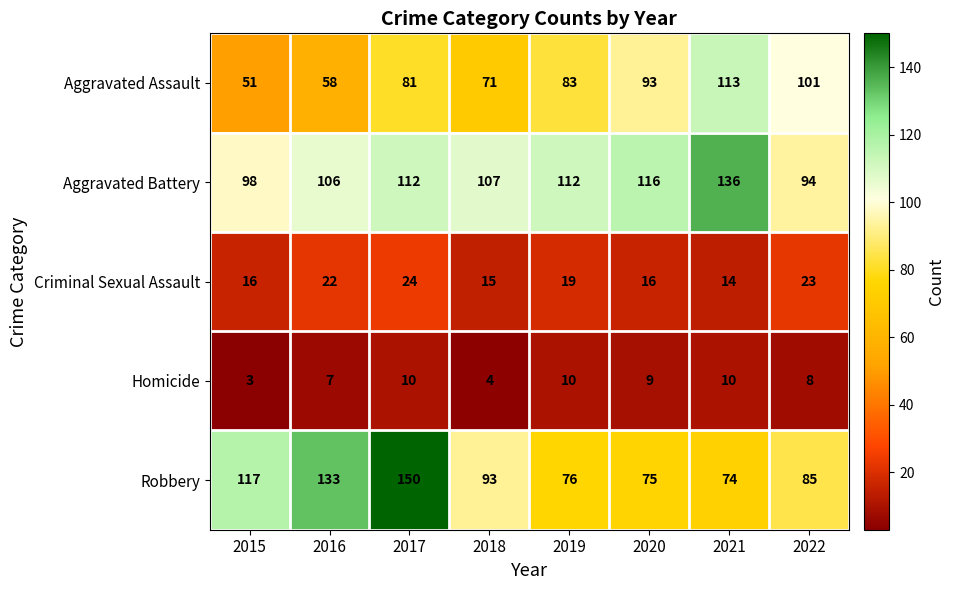

Is it true that Aggravated Battery equals 132 at 2015?

False